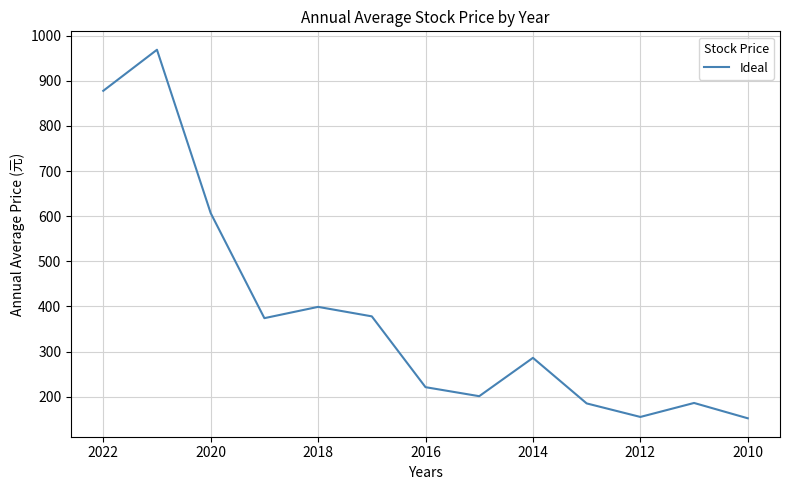

Is this an area chart (filled region under the line)?

No